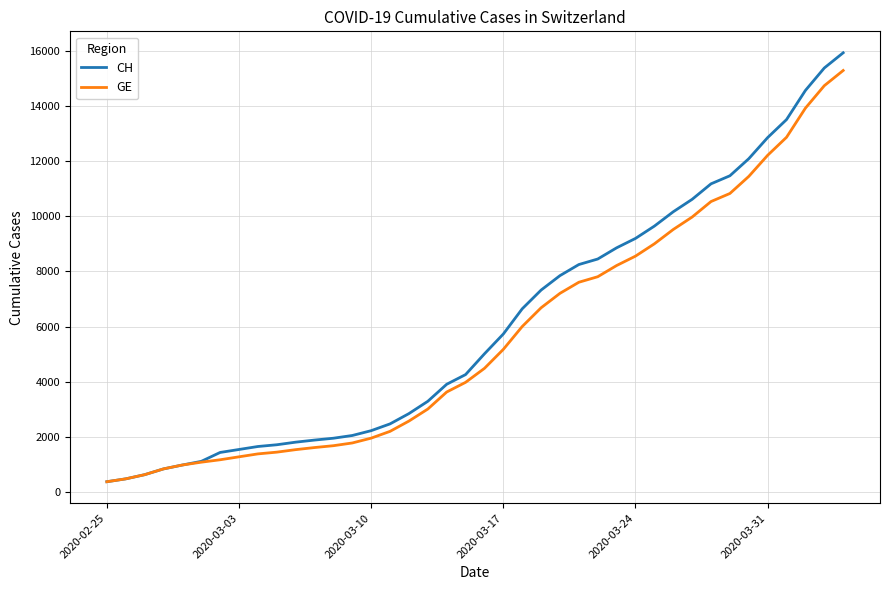

What is the maximum value for GE?

15284